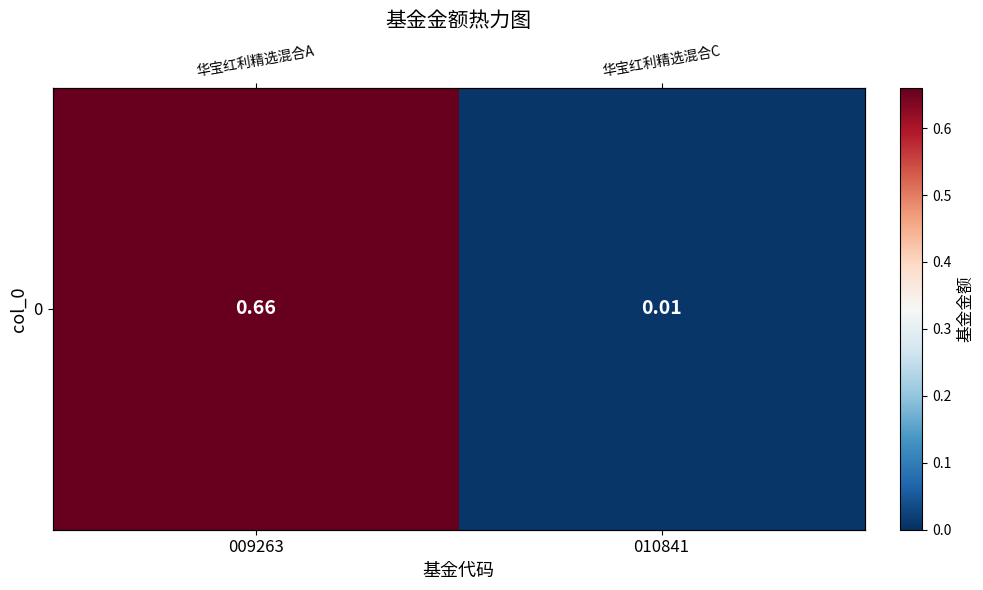

Reading left to right, list all the values displayed in this chart.

0.7	0.0